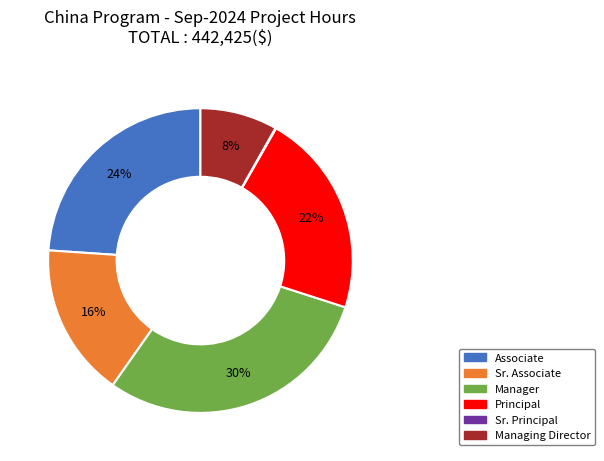

Is there a majority slice in this chart?

No